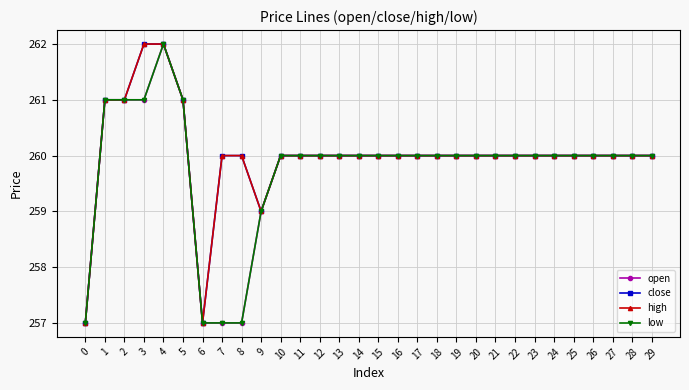

List the series in order of their peak value, lowest first.

open, close, high, low